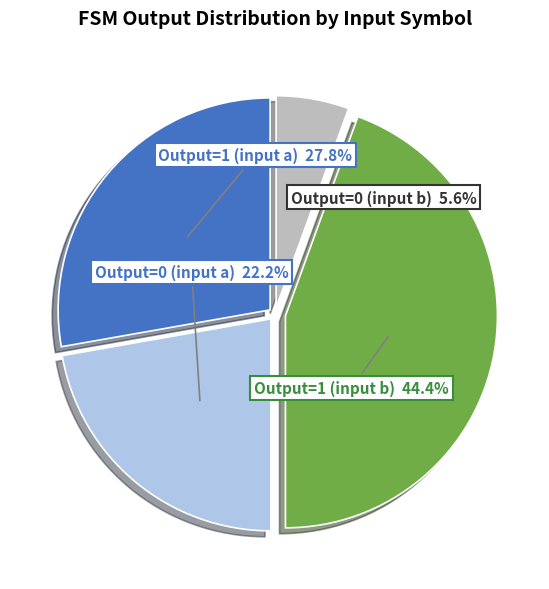

Is there any slice that represents more than half of the pie?

No